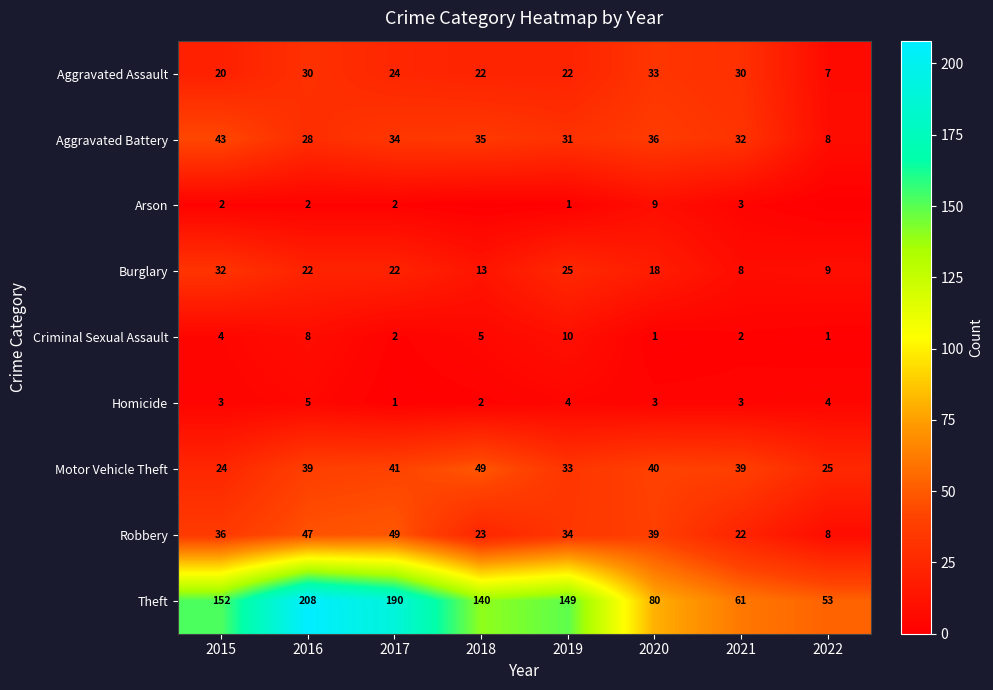

What is the difference between the maximum and minimum values in the Homicide series?

4